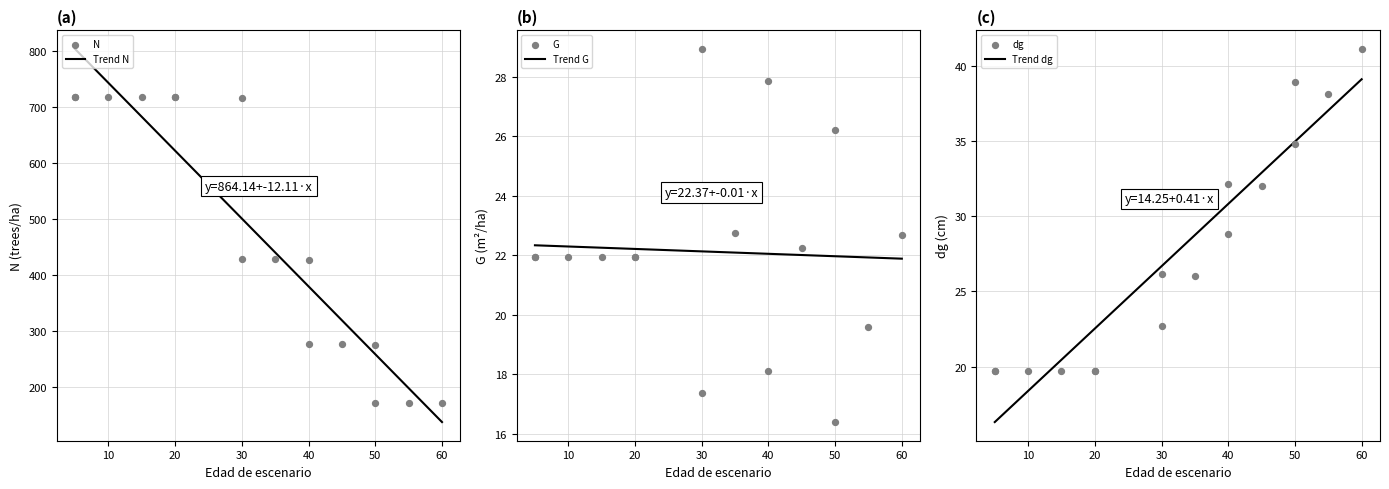

Which series has the largest Y range (max minus min)?

N